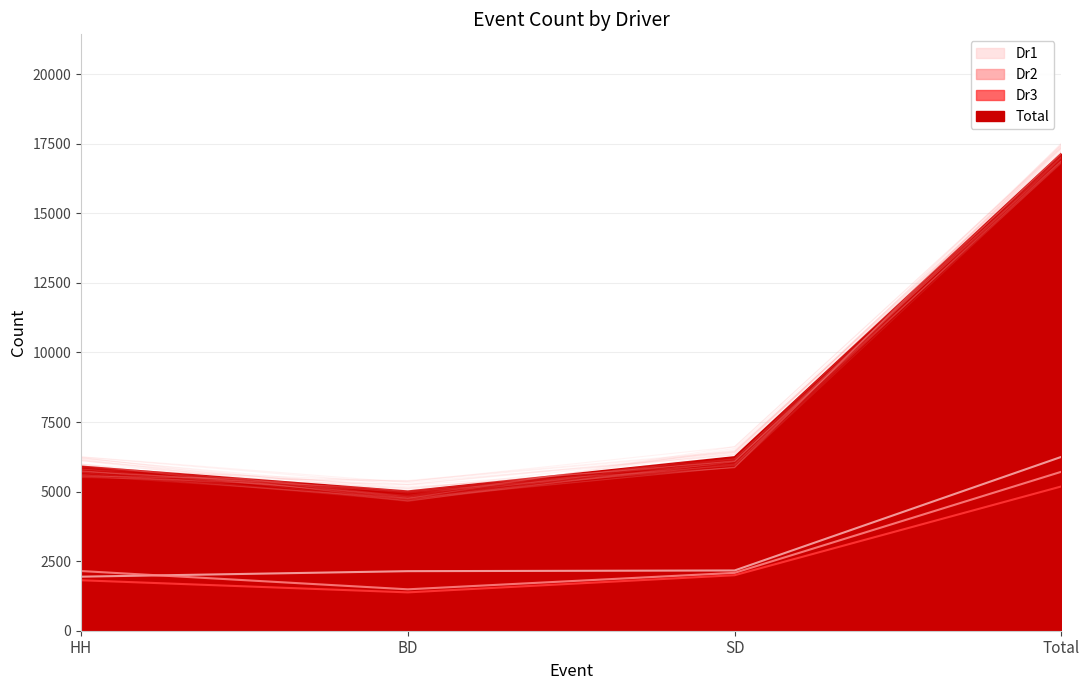

How many values in the Dr2 series exceed 2145?

1